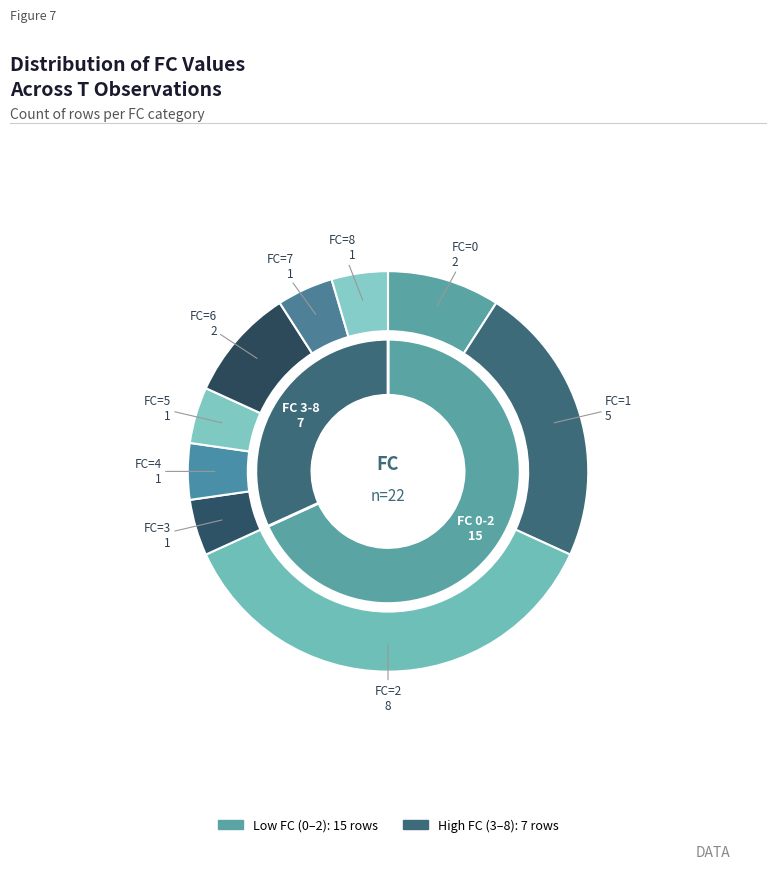

What percentage is the FC_6 slice, to the nearest percent?

9%